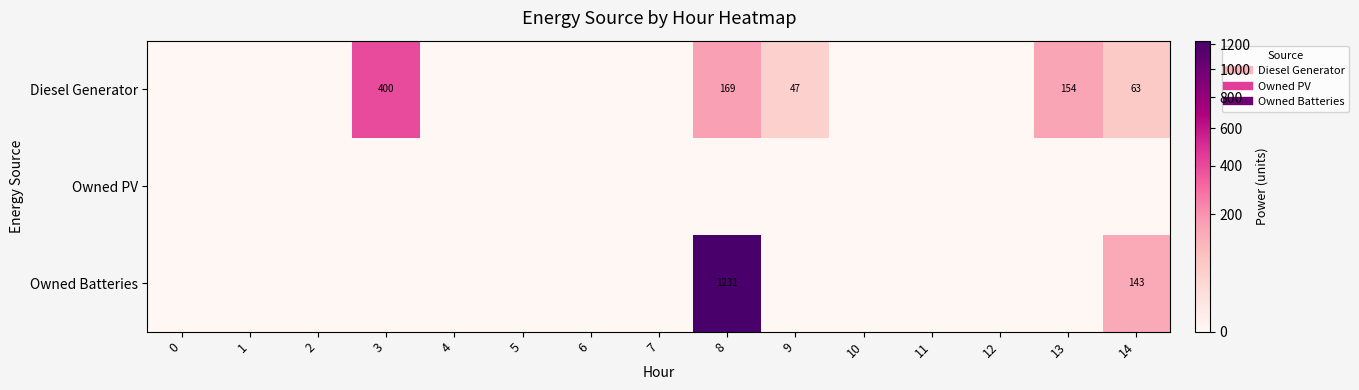

True or false: Diesel Generator has a value of 245 at 12.

False